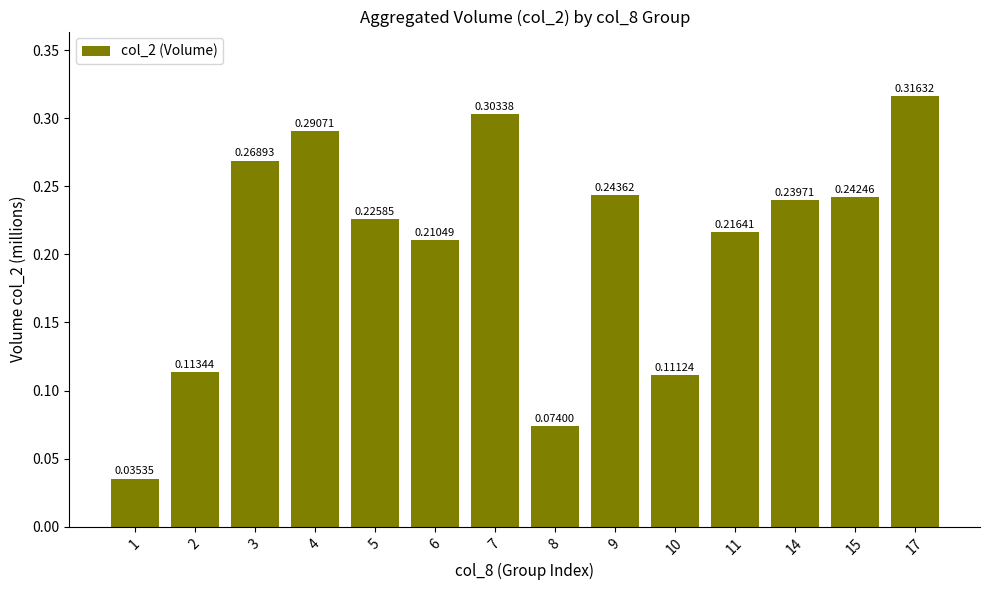

Which category has the highest value across all series?

17